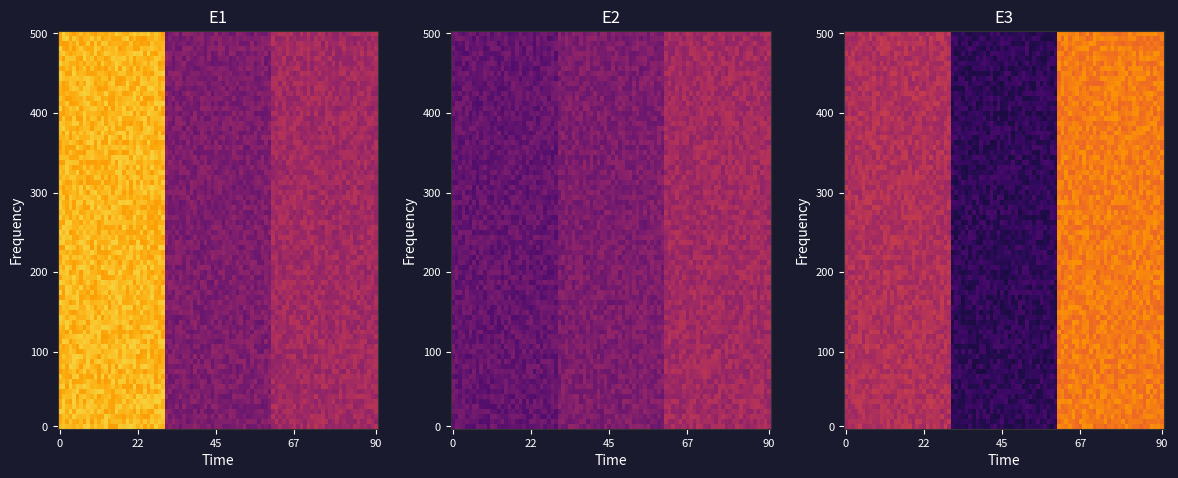

The E1 series shows 0.2 at z. True or false?

True